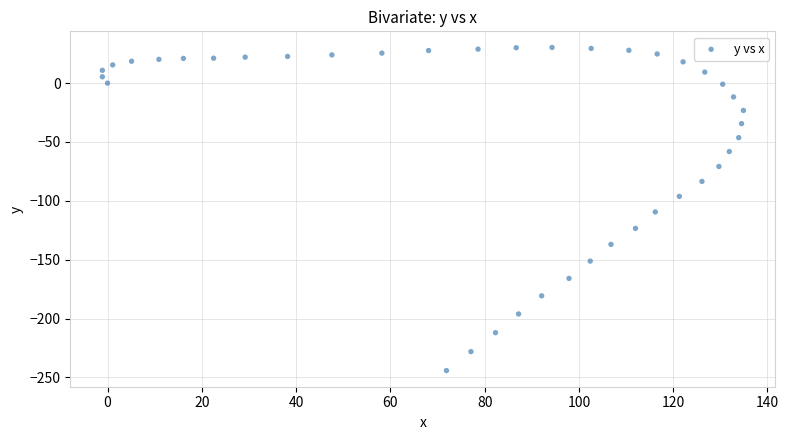

What is the range of Y values (max minus min)?

274.5